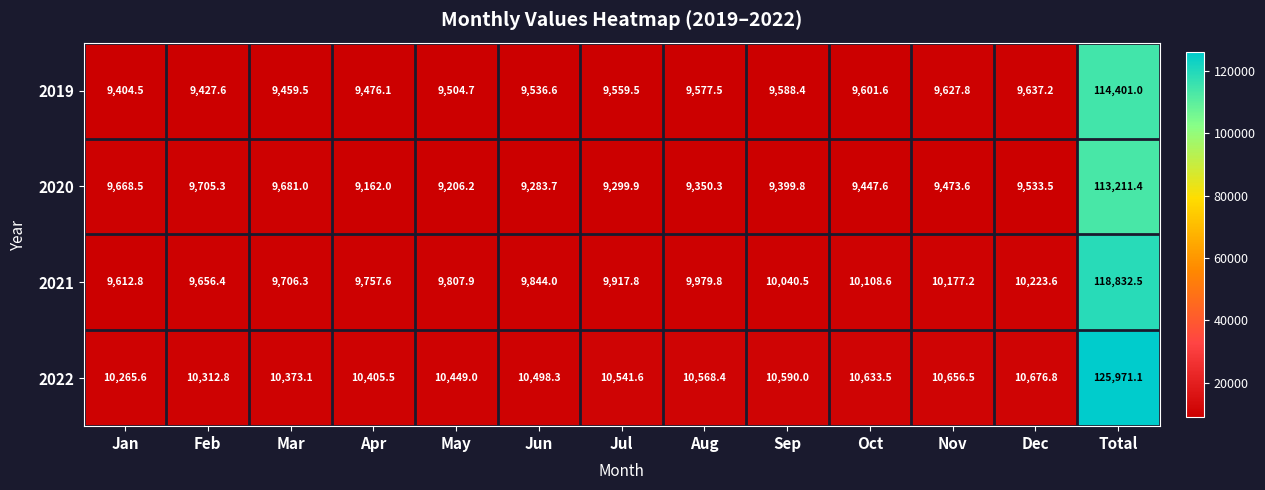

What is the difference between the 2022 values at Jun and Nov?

158.2